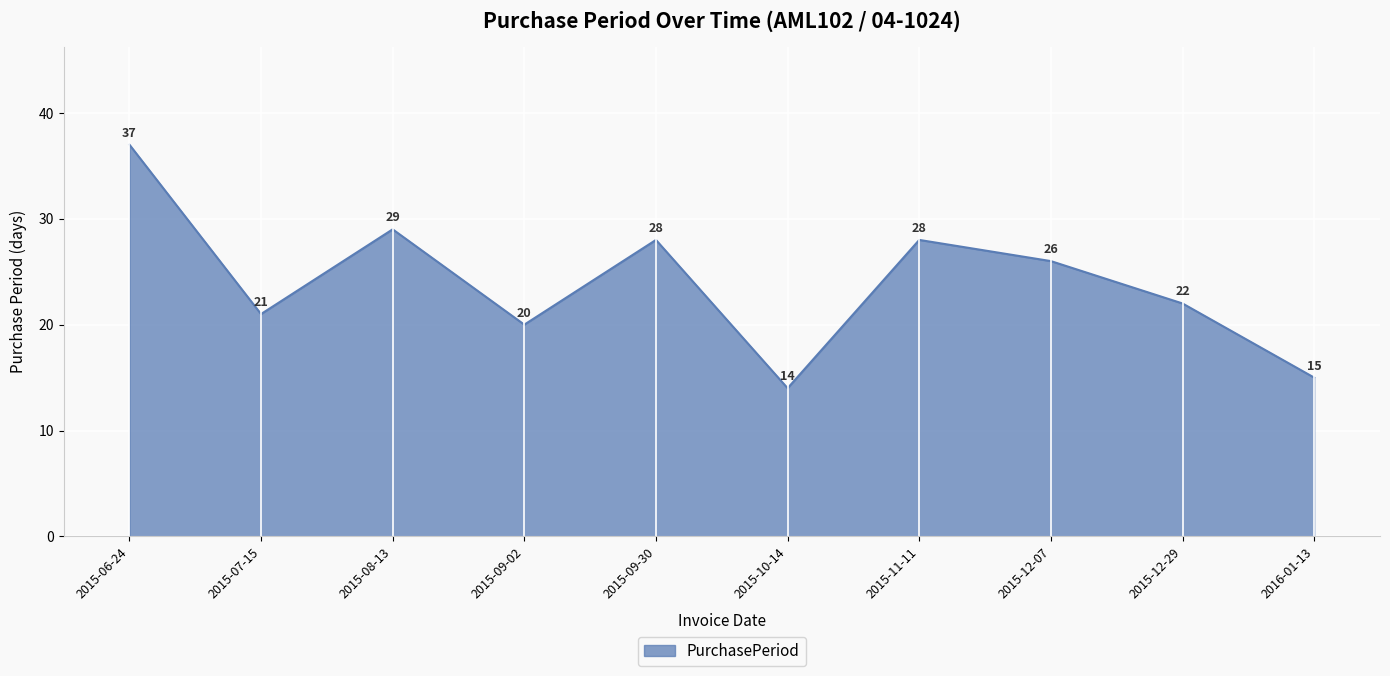

Which category has the highest value across all series?

2015-06-24